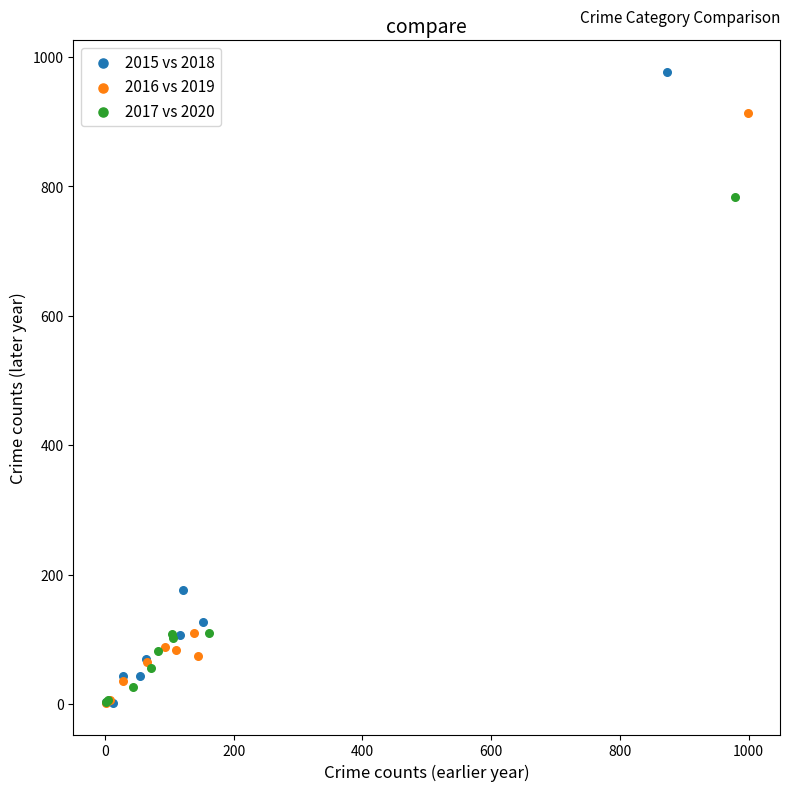

Which series has the widest spread of Y values?

2015 vs 2018